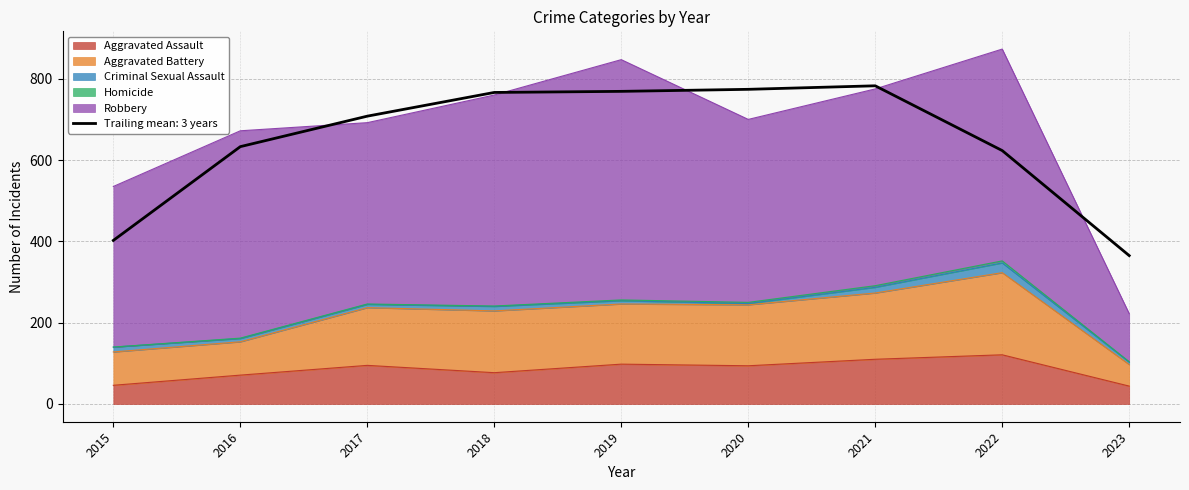

What is the sum of all Homicide values?

18